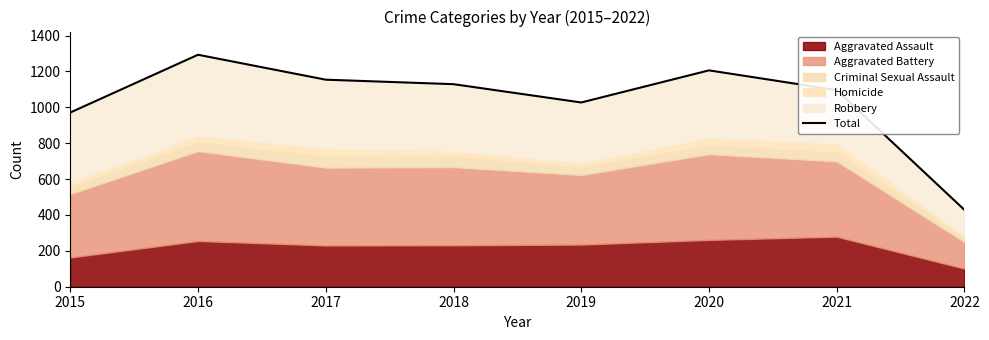

At which category does the chart reach its peak across all series?

2016